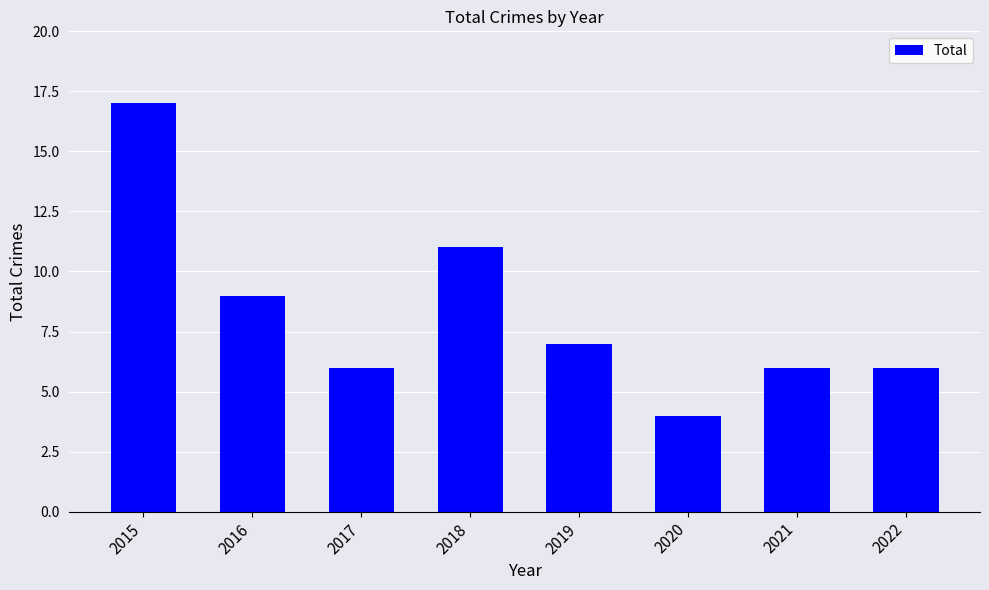

What is the minimum value shown in the chart?

4